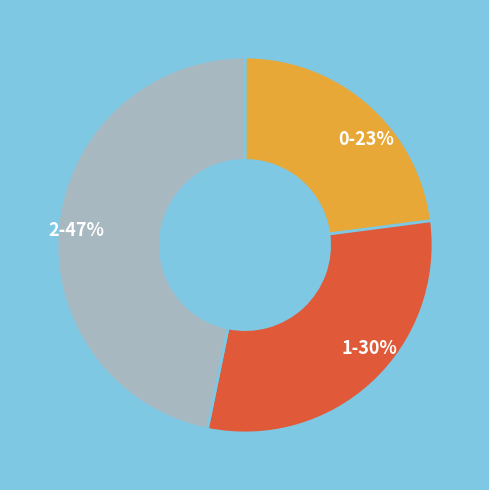

To the nearest percent, what is the combined percentage of 0 and 2?

70%